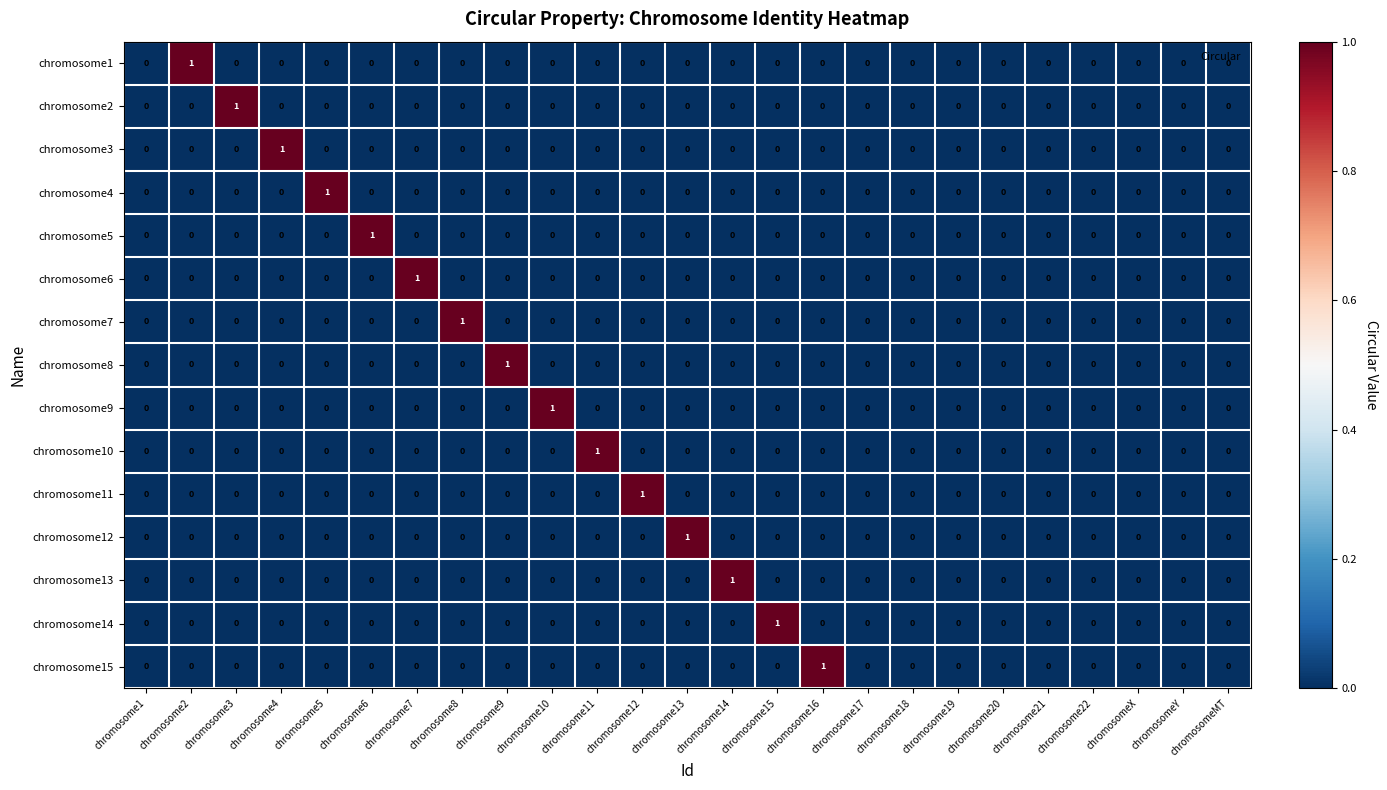

Which series changed the most between chromosome10 and chromosome19?

chromosome9